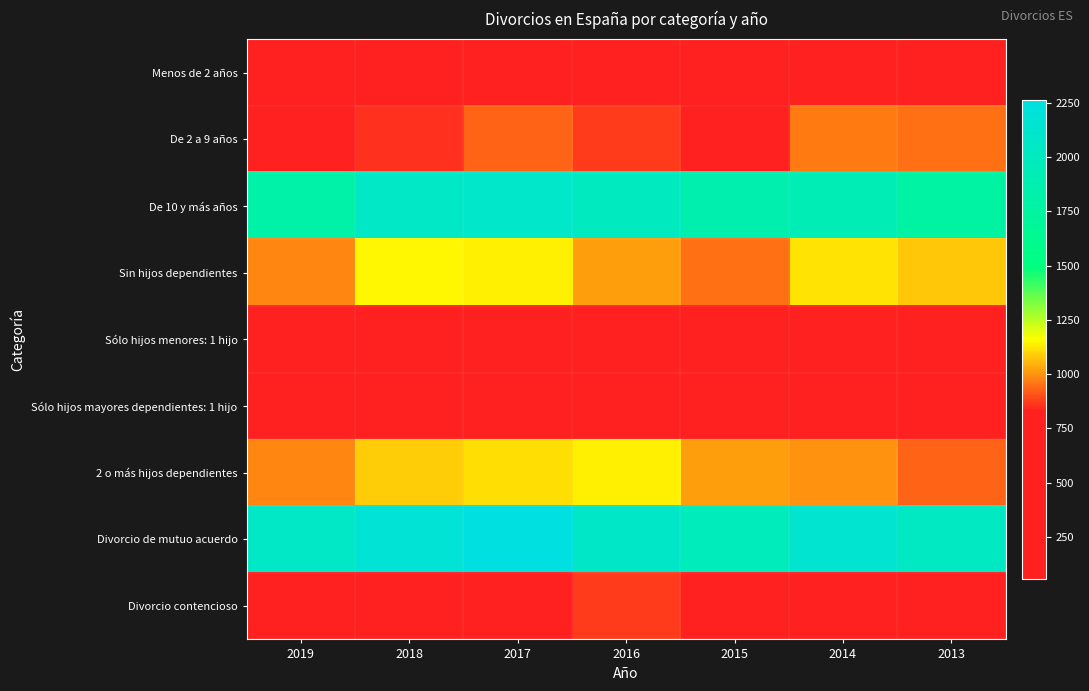

How many series are shown in this chart?

9